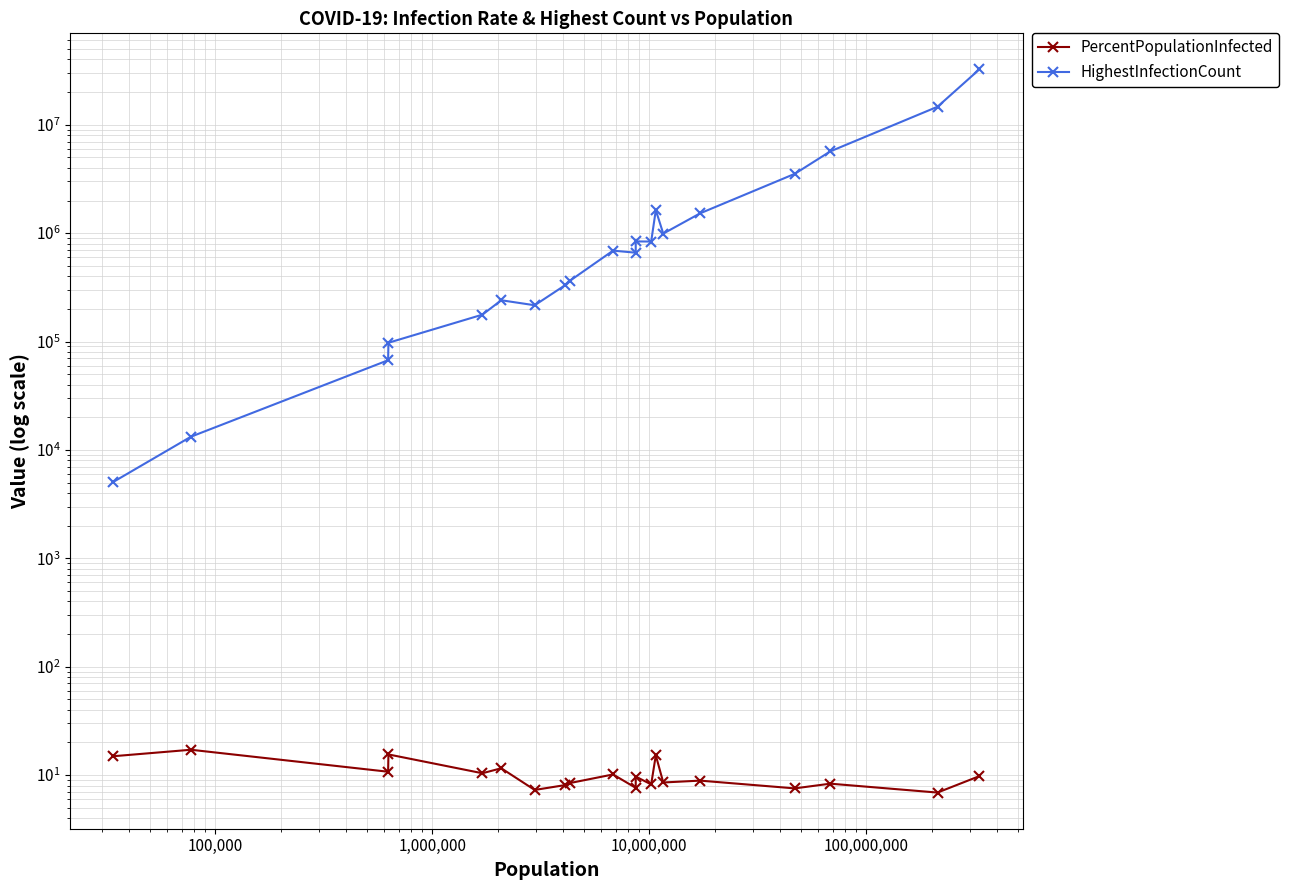

True or false: HighestInfectionCount and PercentPopulationInfected cross at least once.

False